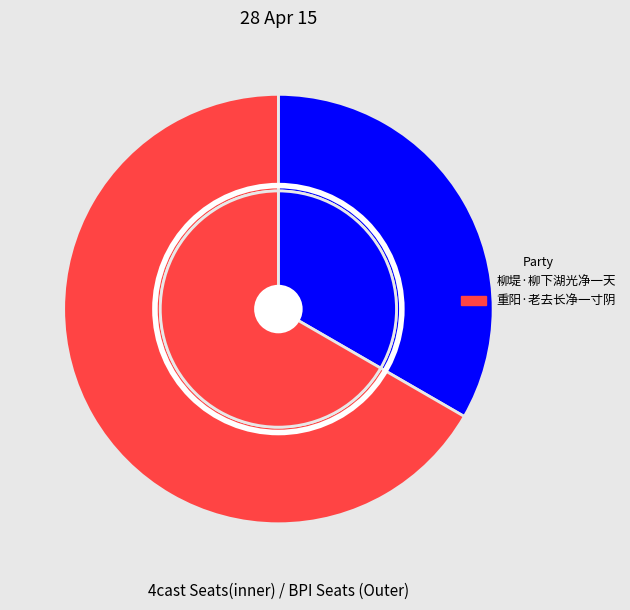

What percentage is the 柳堤·柳下湖光净一天 slice, to the nearest percent?

33%